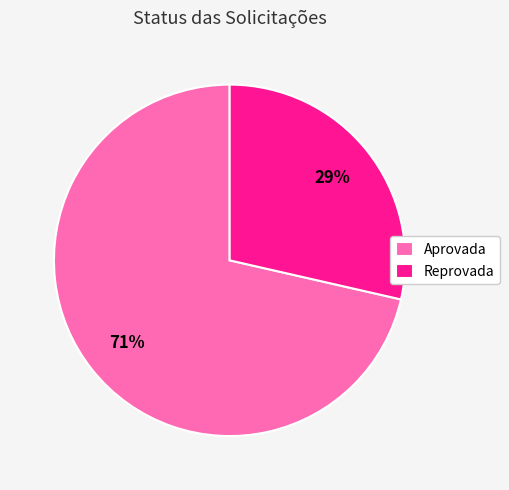

What is the smallest slice in the pie chart?

Reprovada